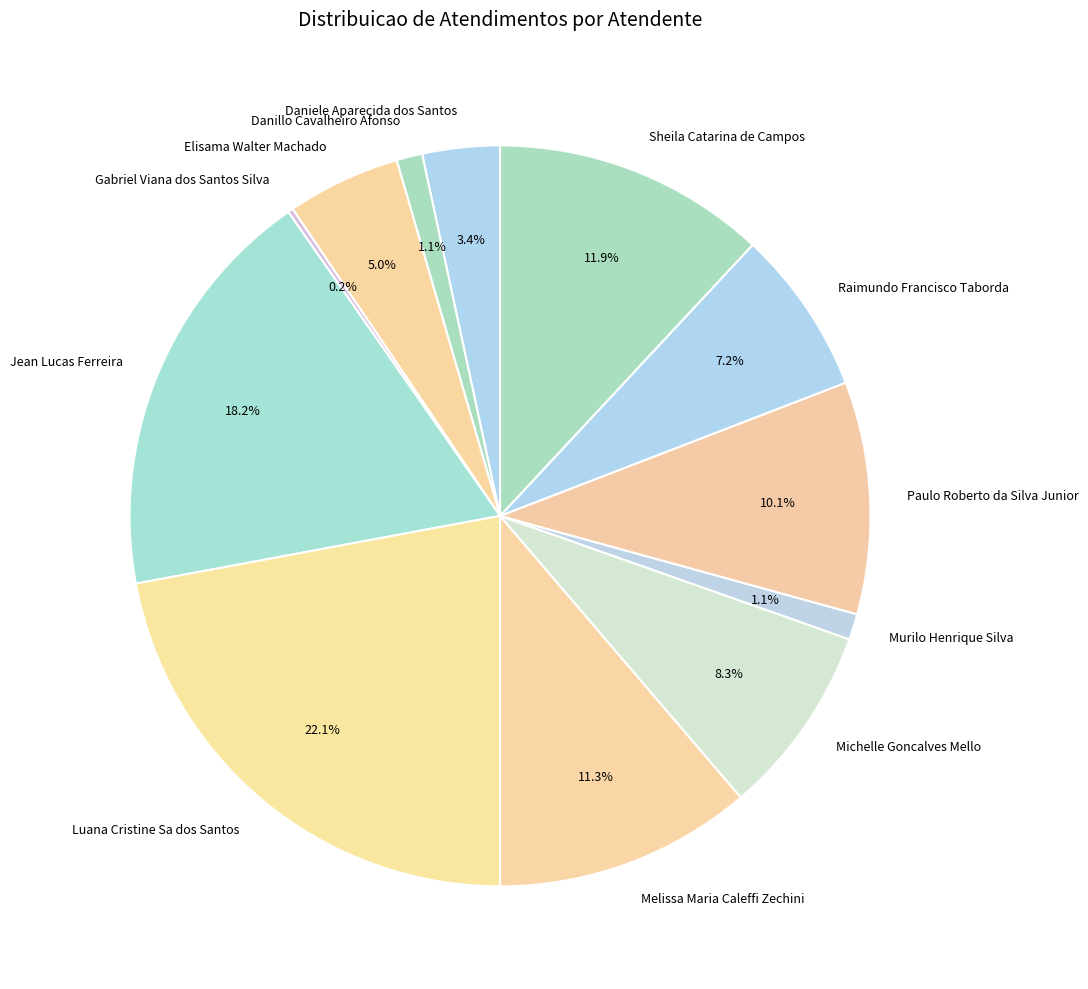

Which category has the biggest portion of the pie?

Luana Cristine Sa dos Santos